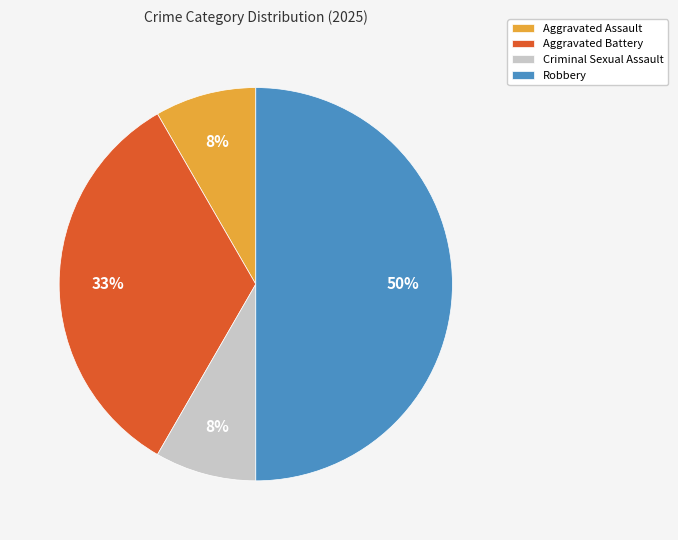

To the nearest percent, what portion does Aggravated Assault represent?

8%